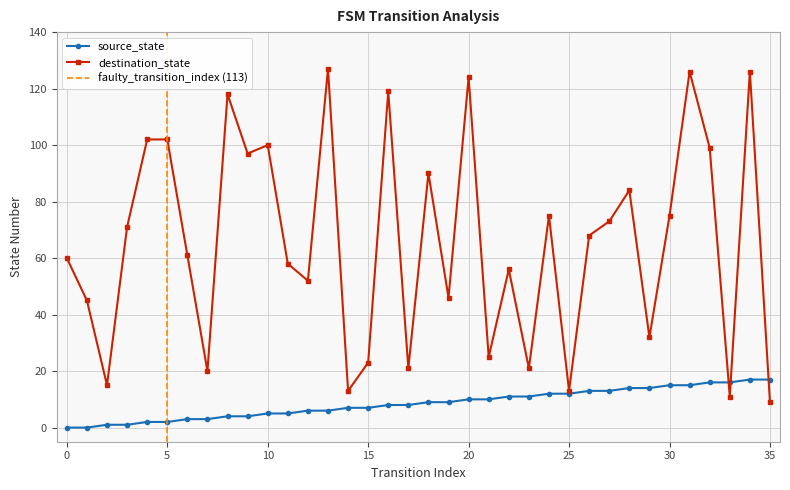

Which series has the largest total across all categories?

destination_state